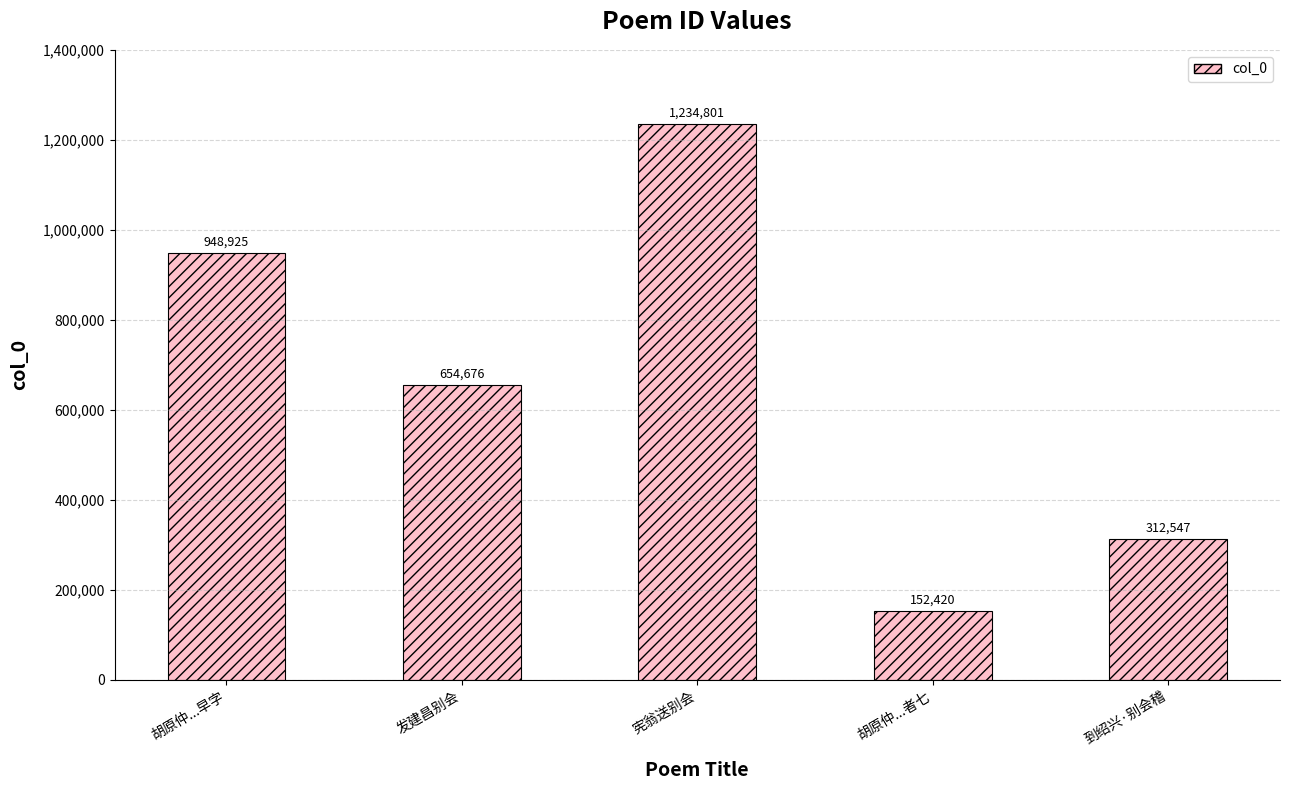

What is the difference between the maximum and minimum values?

1082381